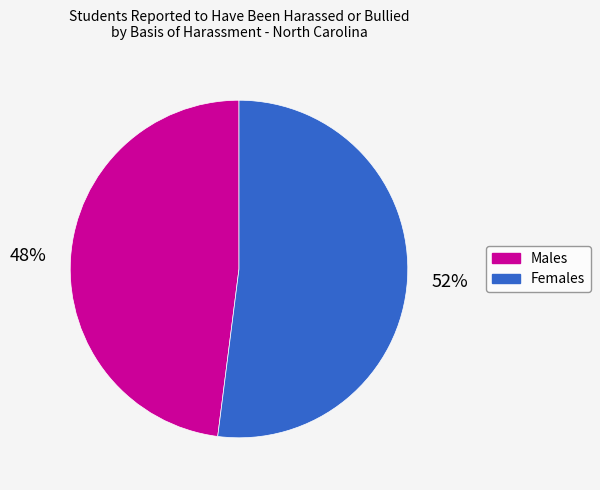

To the nearest percent, what is the difference between the largest and smallest slice percentages?

4%